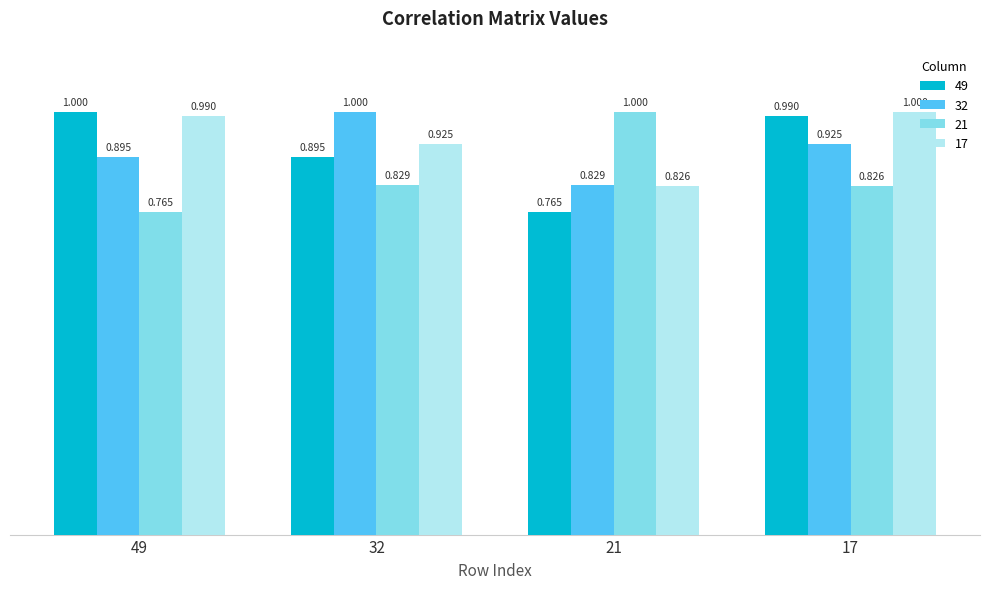

Between 49 and 21, which is larger?

49